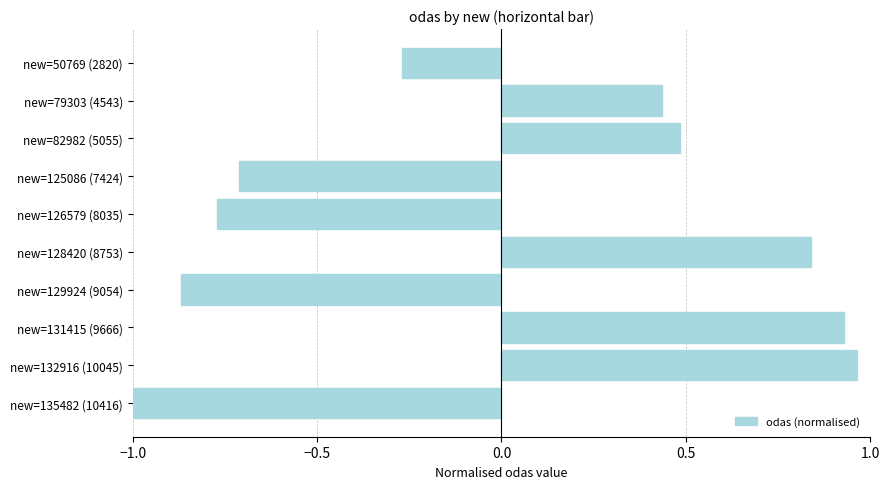

Between new=128420 (8753) and new=126579 (8035), which is larger?

new=128420 (8753)